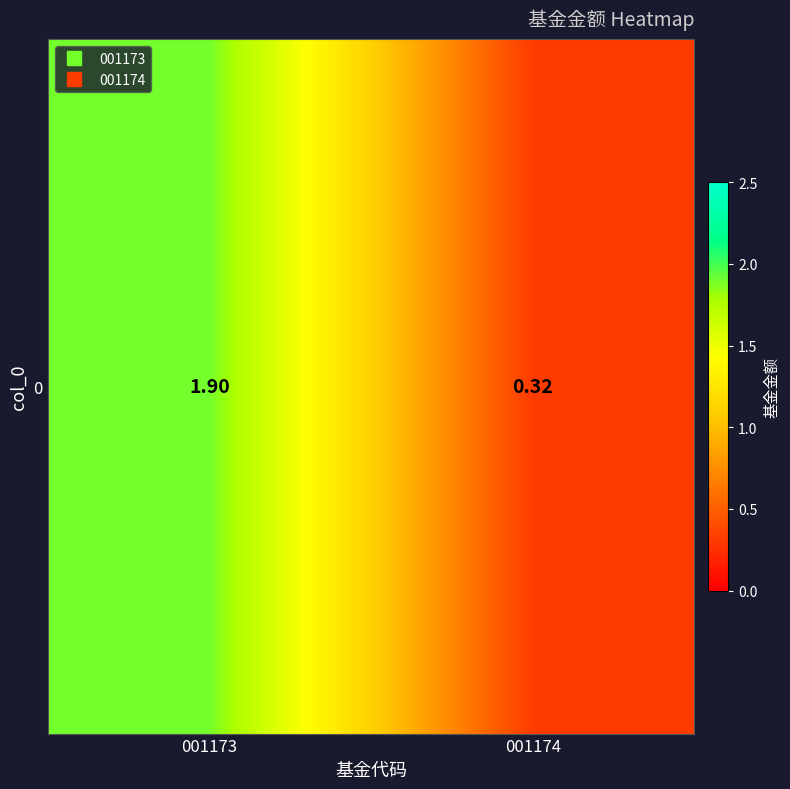

Is it true that the value at 001174 is 0.5?

False